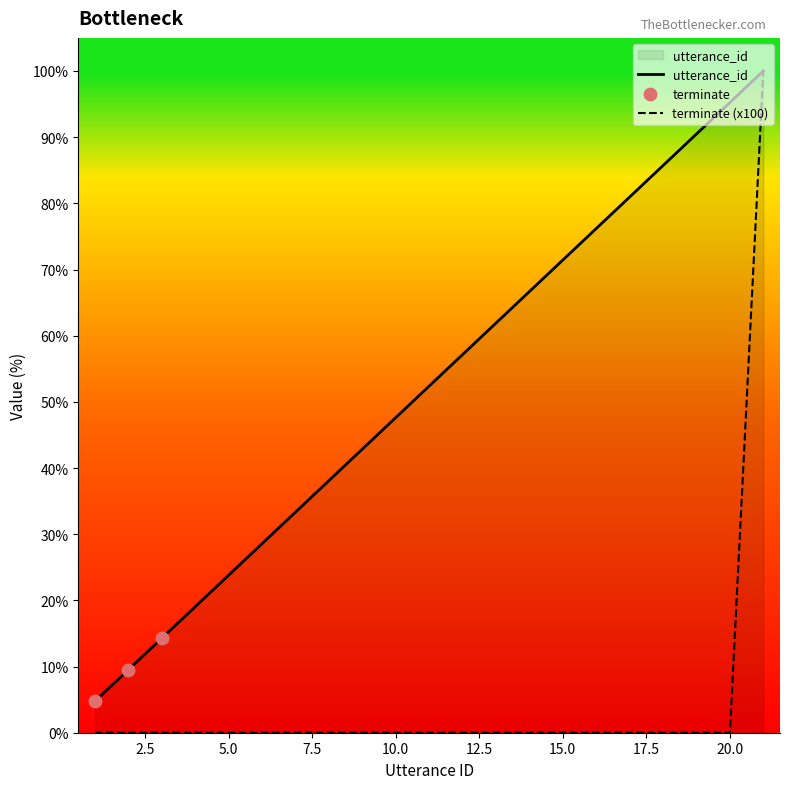

Which series has the largest Y range (max minus min)?

terminate